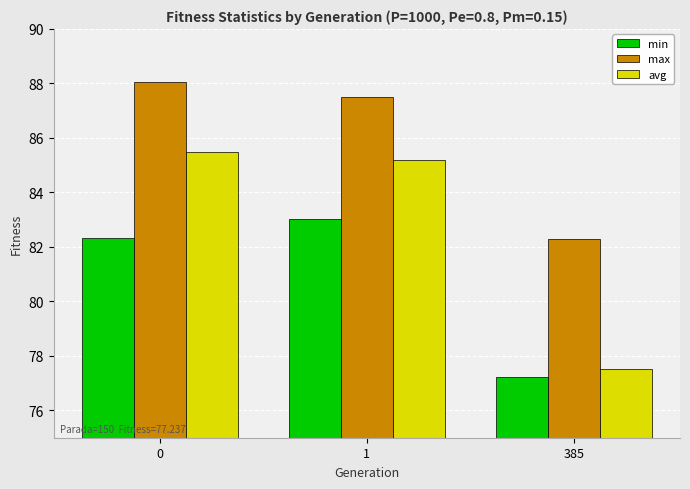

True or false: max has a value of 82.3 at 385.

True